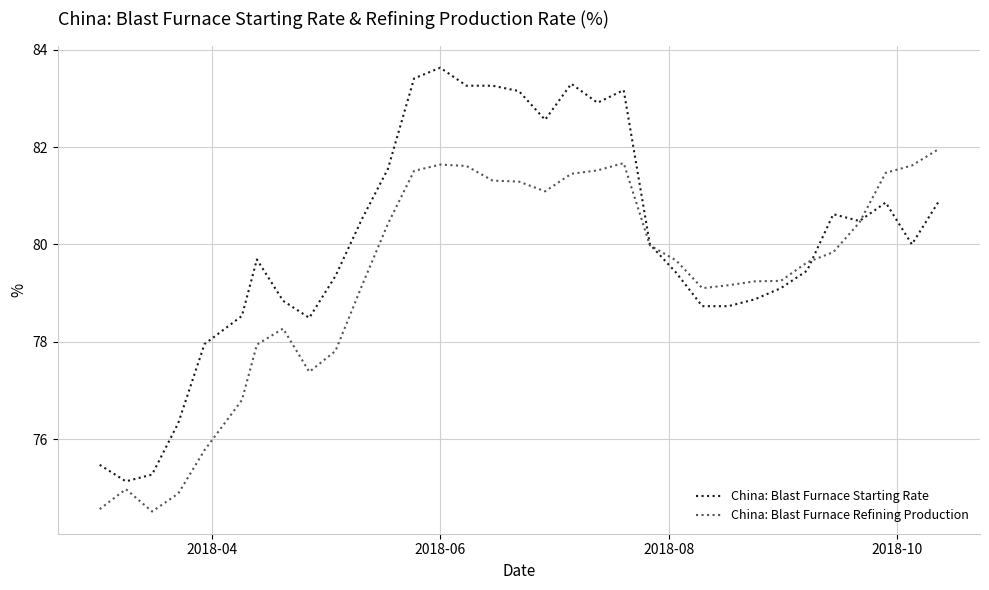

What is the minimum value shown in the chart?

74.5